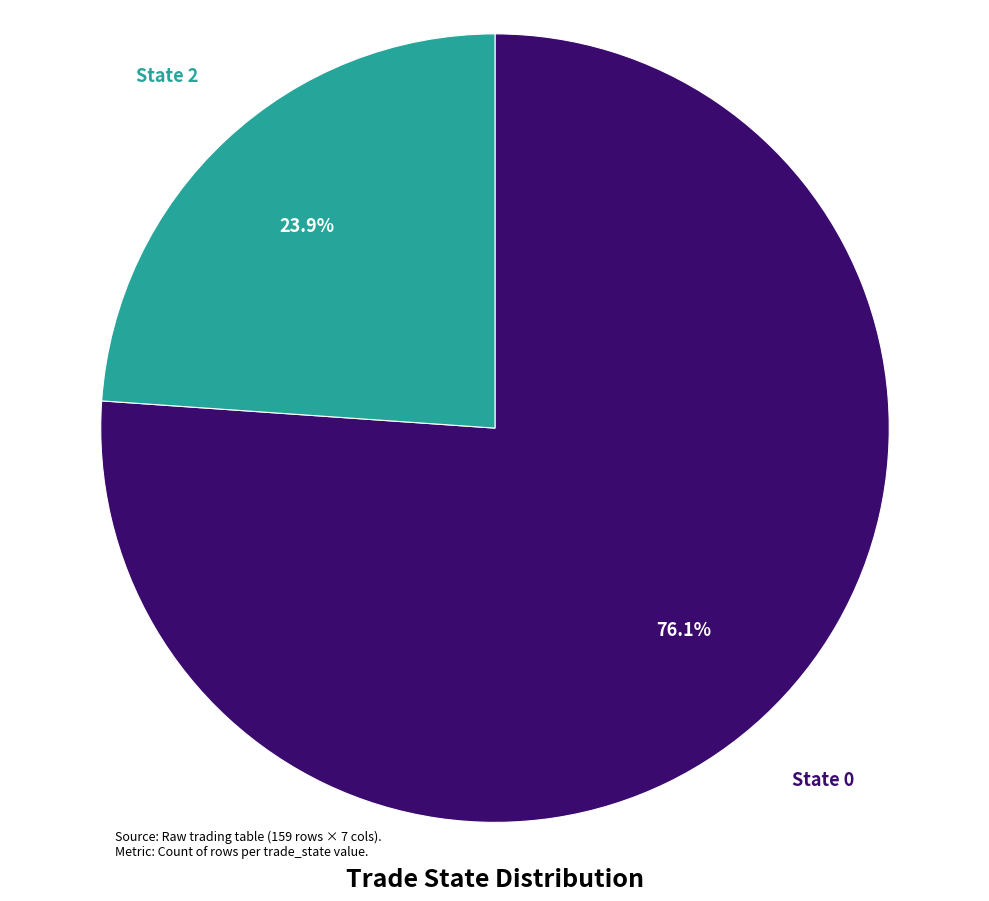

Does any single category account for the majority?

Yes